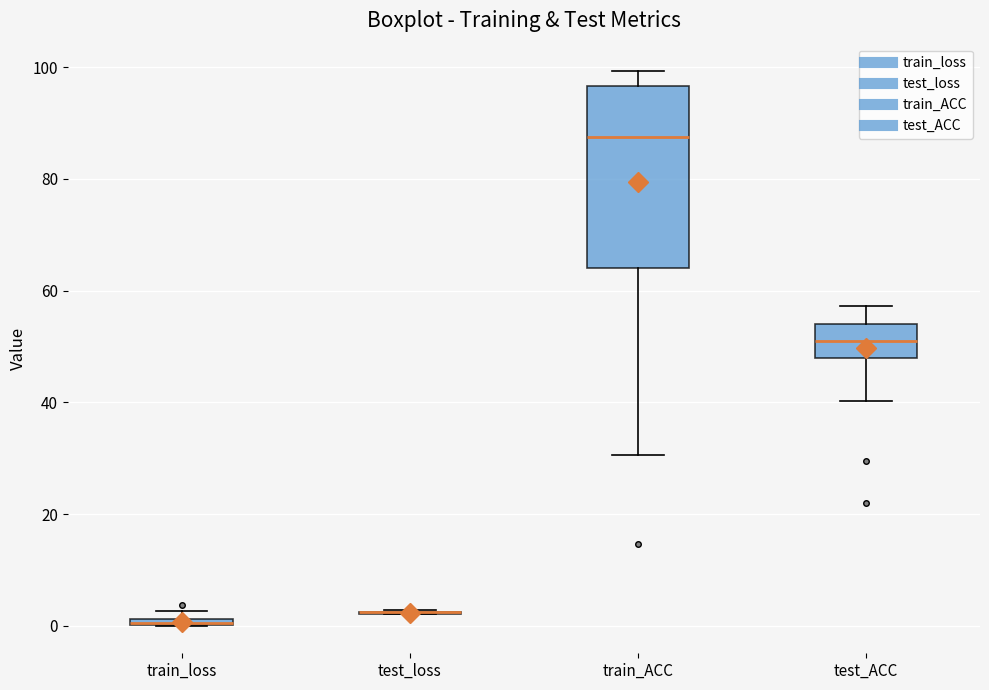

Comparing the boxes themselves (not the whiskers), which one is the tallest?

train_ACC